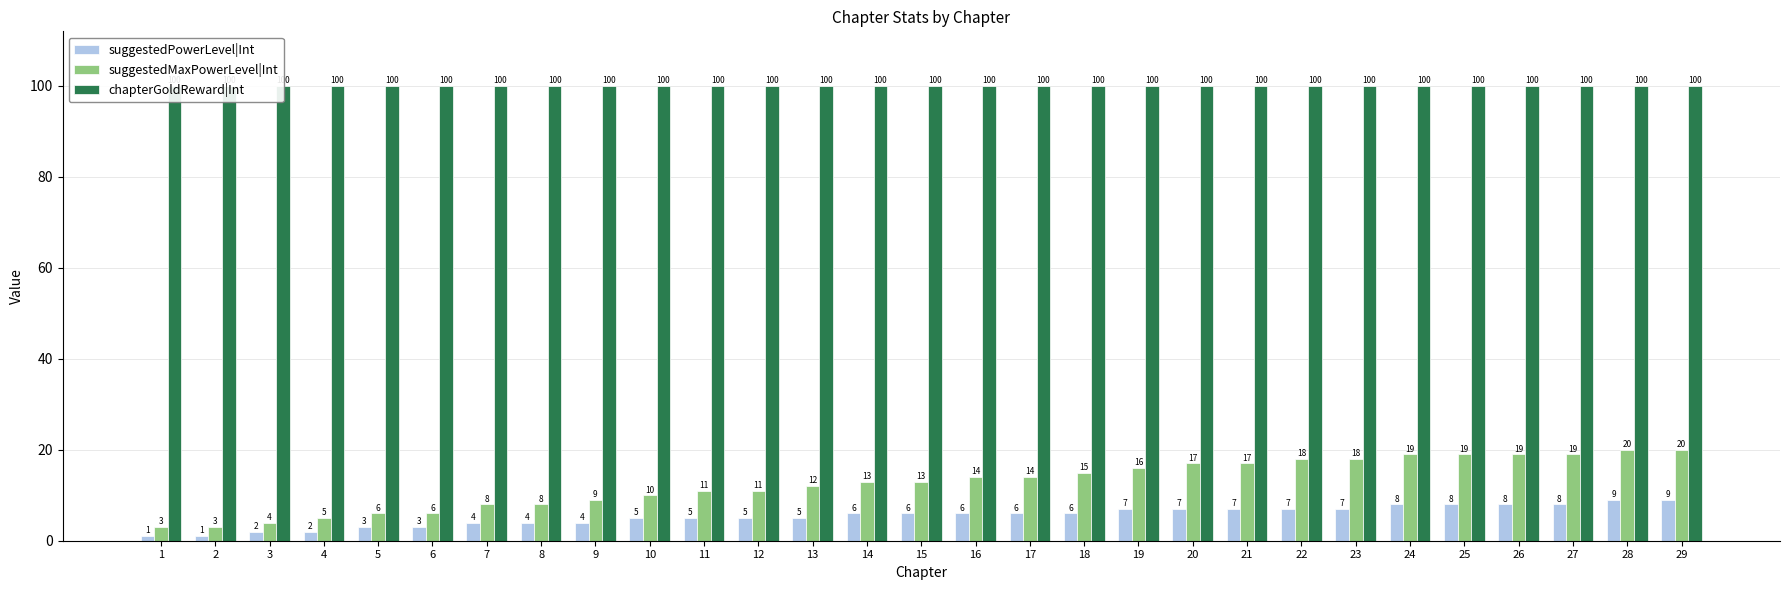

Between 9 and 27, which series saw the biggest shift?

suggestedMaxPowerLevel|Int